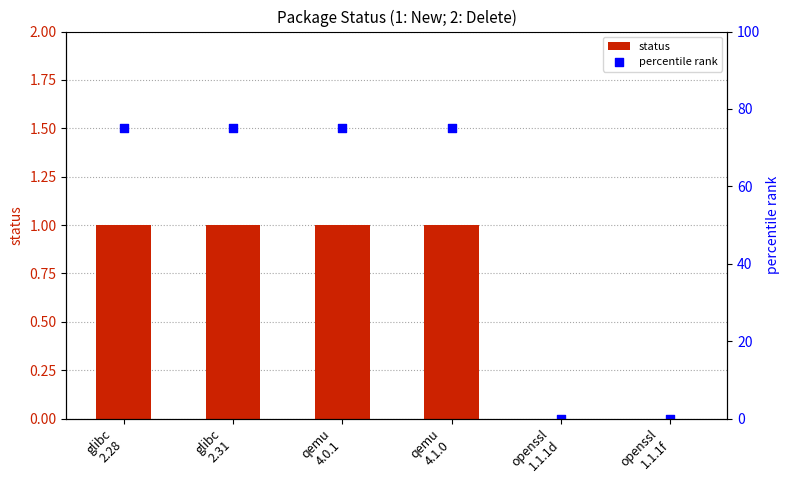

Which series contains the lowest Y value?

status